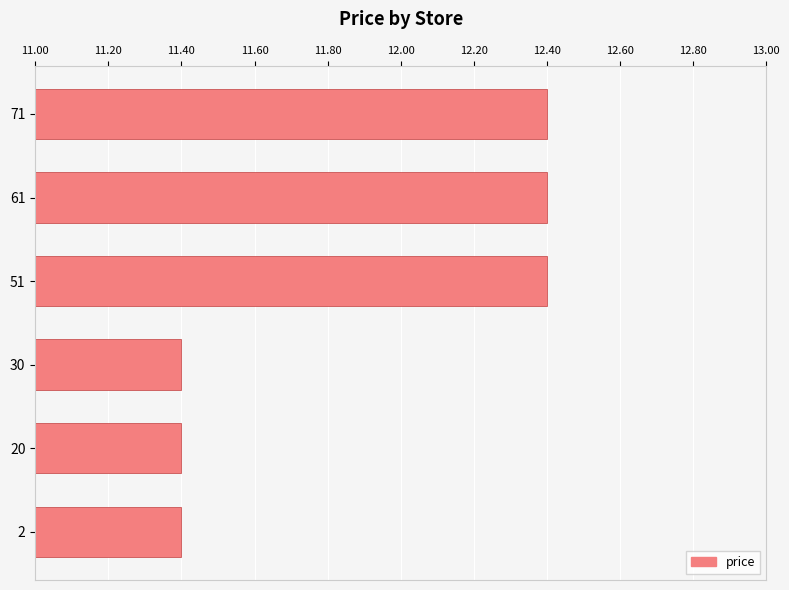

What is the sum of all values?

71.4